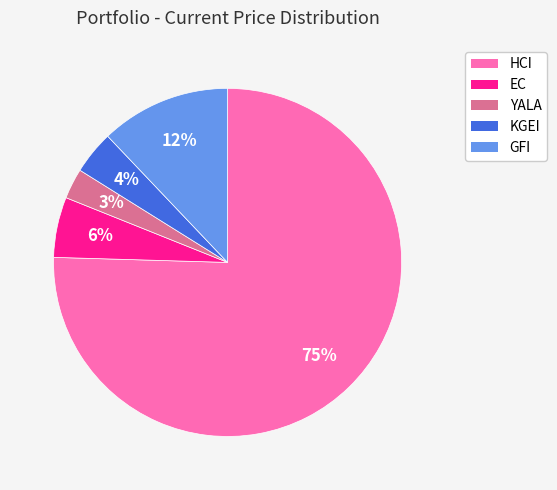

Do KGEI and HCI together represent more than half of the pie?

Yes